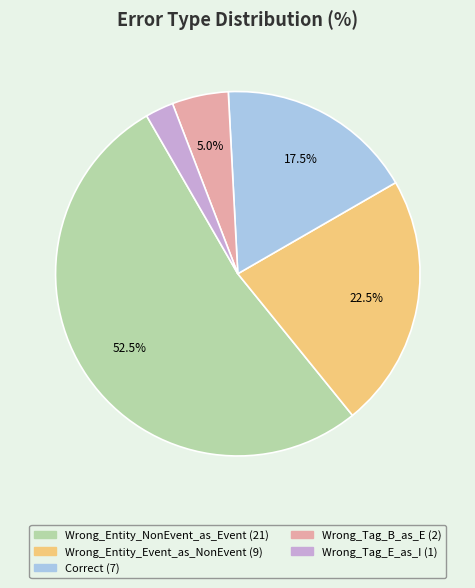

Rank the categories by value from highest to lowest.

Wrong_Entity_NonEvent_as_Event, Wrong_Entity_Event_as_NonEvent, Correct, Wrong_Tag_B_as_E, Wrong_Tag_E_as_I